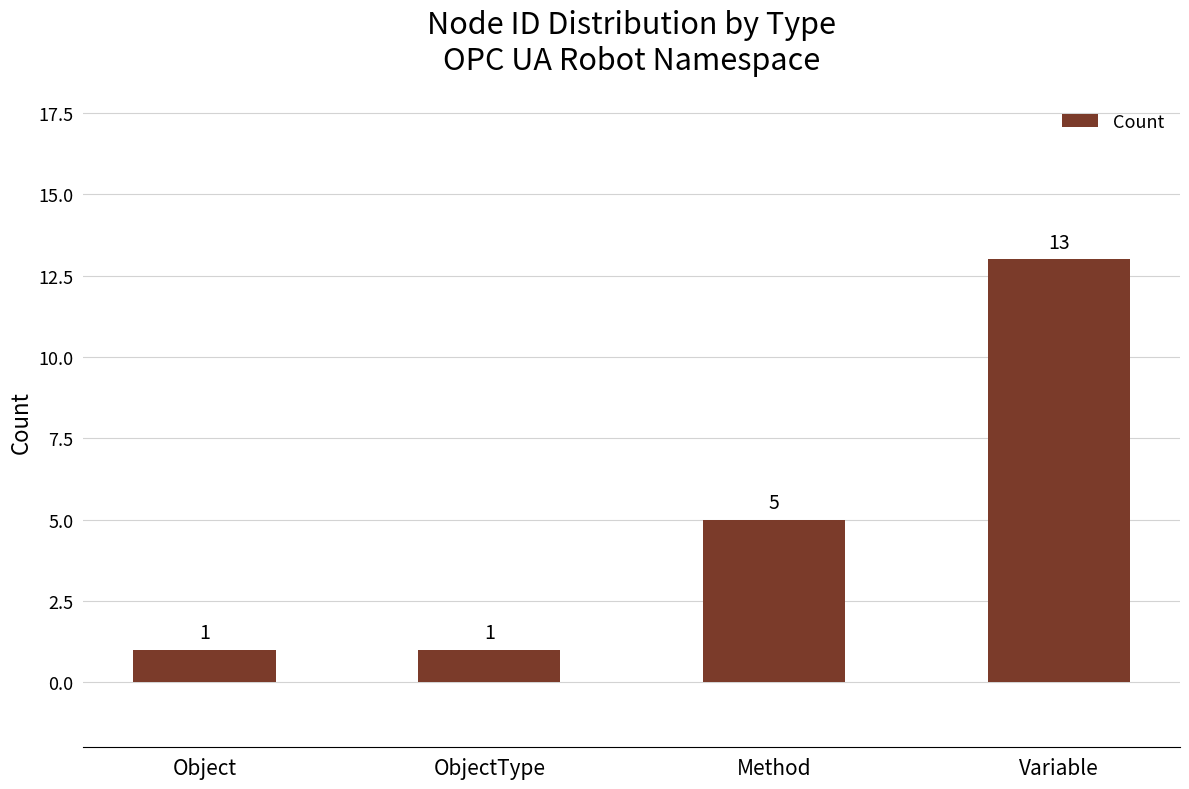

Between Variable and Method, which is larger?

Variable